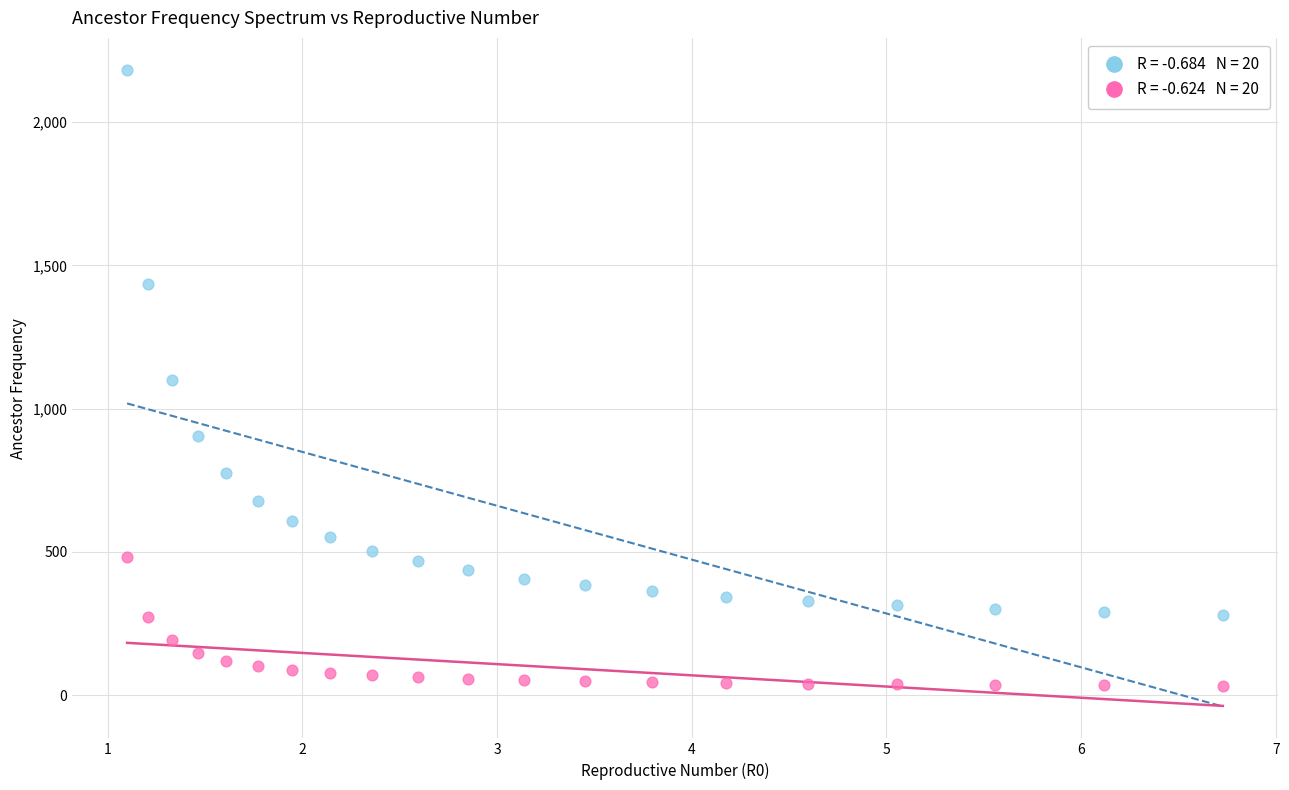

Across all data points, what is the range of X values (max minus min)?

5.6